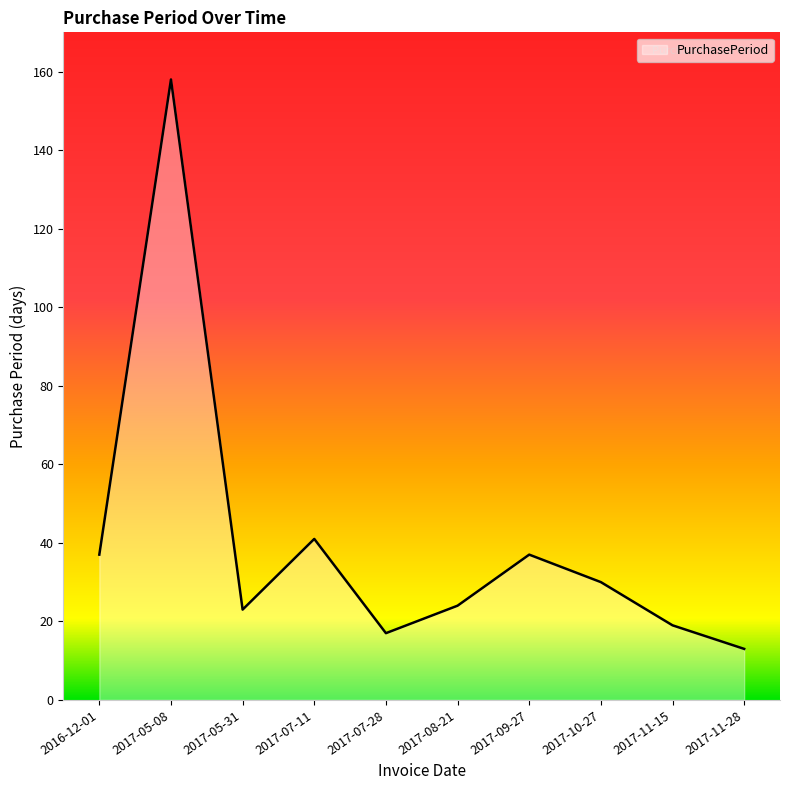

At which label does the data first exceed 30?

2016-12-01